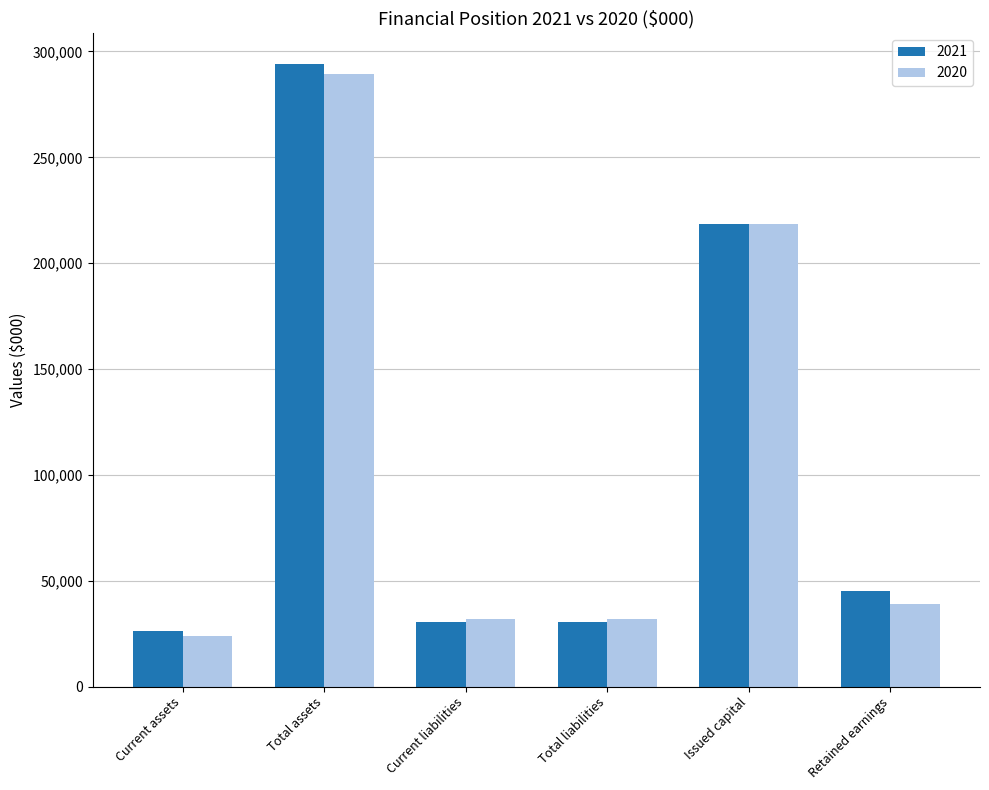

At Retained earnings, list the series in order from smallest to largest.

2020, 2021